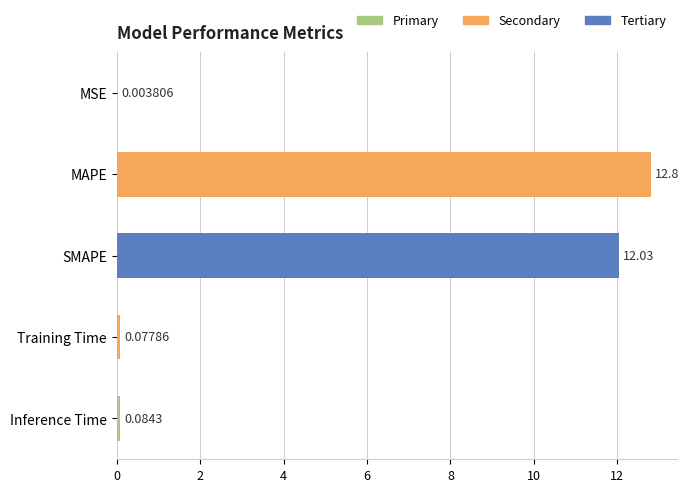

Which category has the highest value across all series?

MAPE